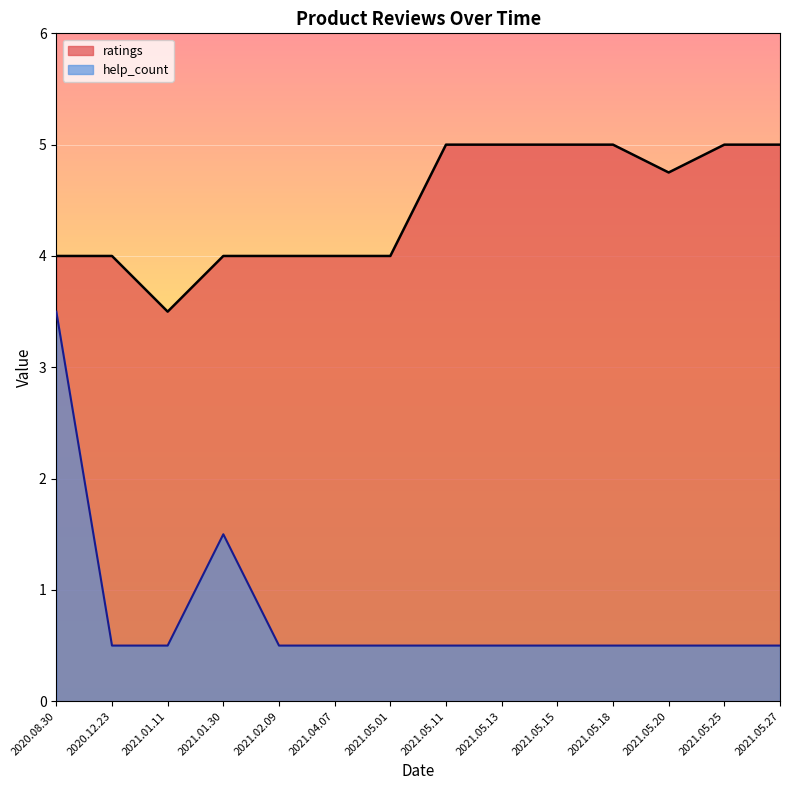

In help_count, how many points are higher than both neighbors (excluding endpoints)?

1